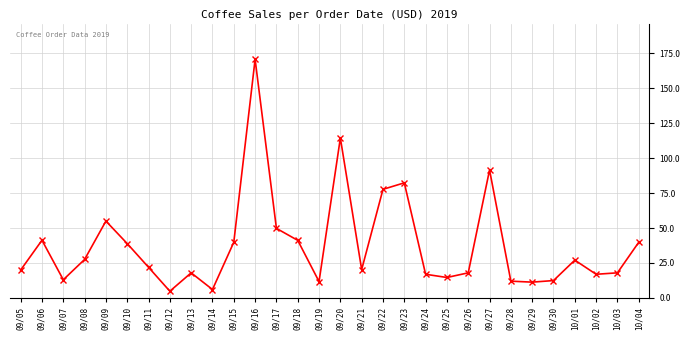

What is the label of the 14th point from the left?

09/18